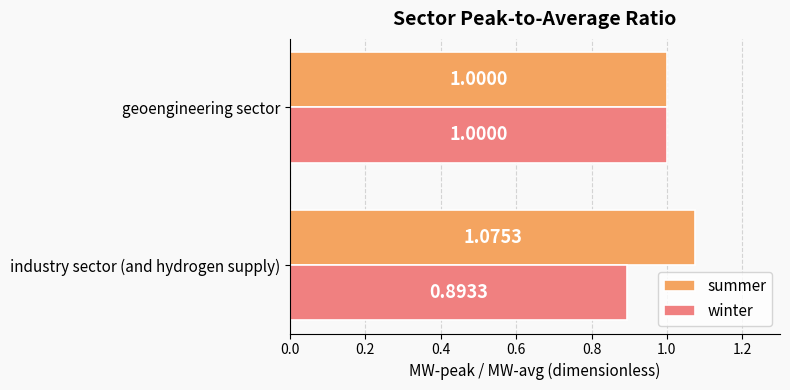

Which series has the largest total across all categories?

summer